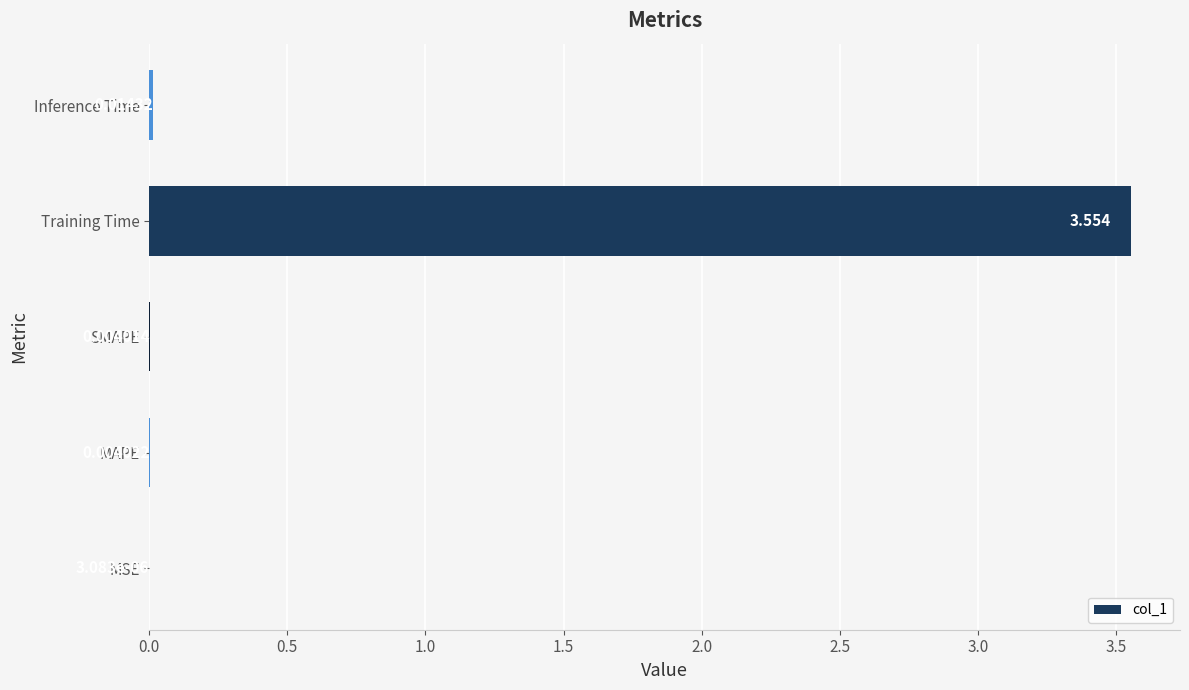

At which label is the value closest to 1?

Inference Time